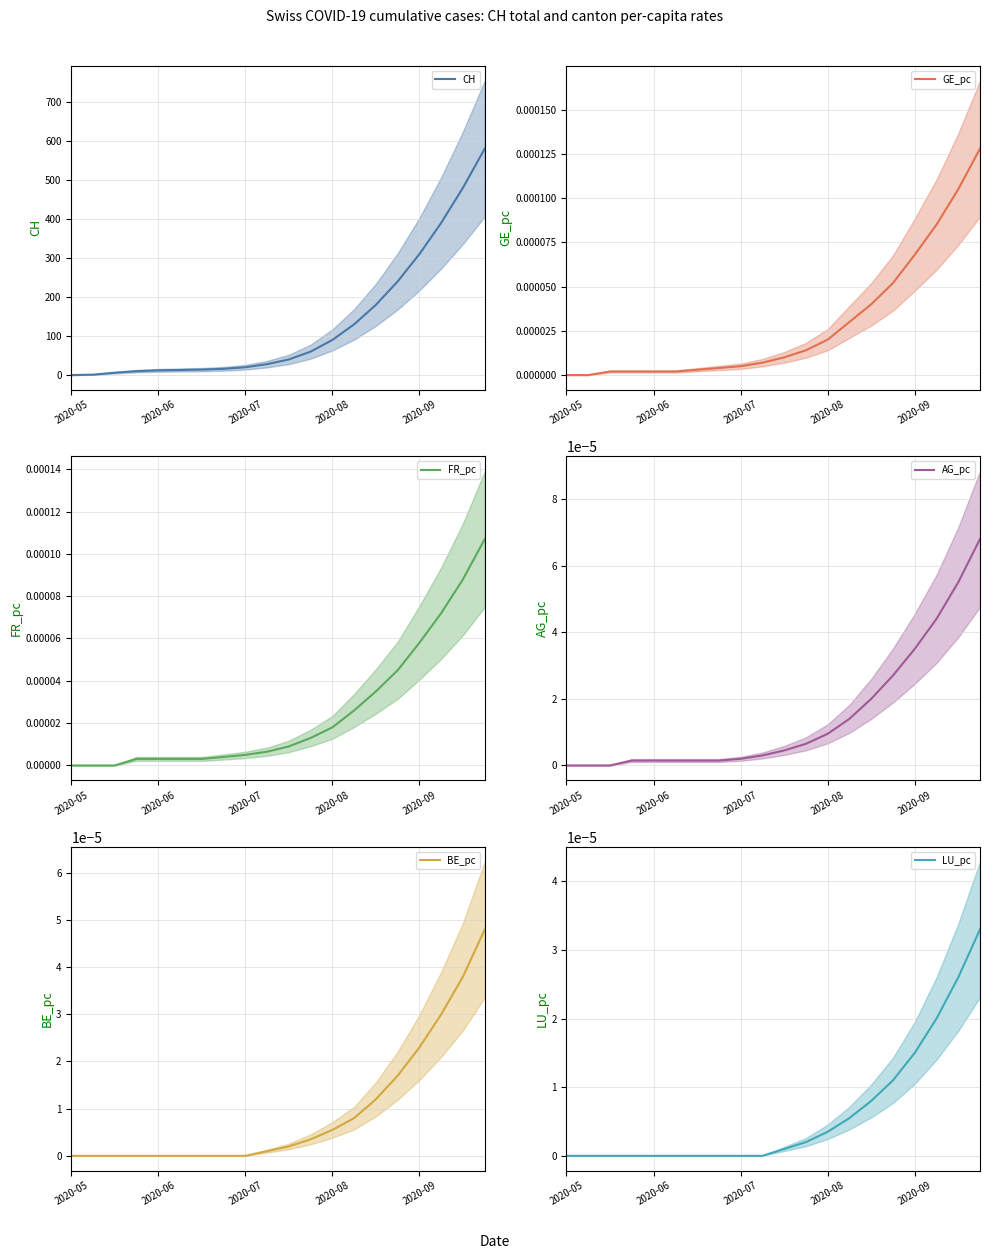

How many series are shown in this chart?

6